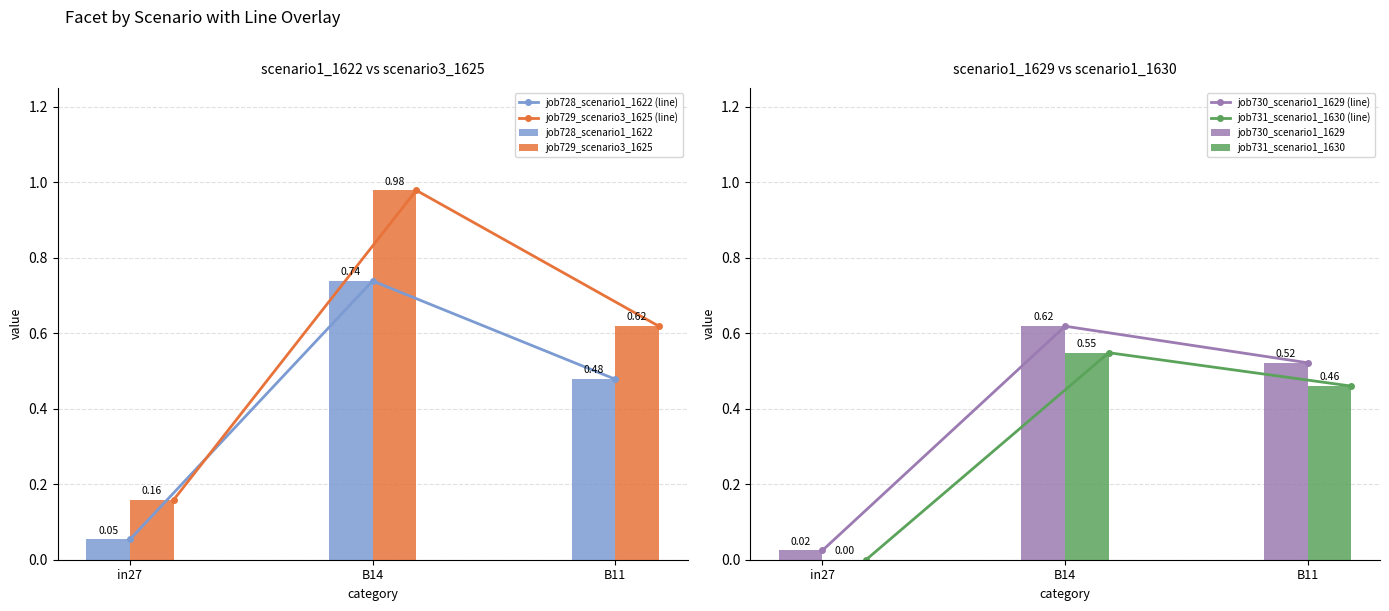

What are all the series names shown in the legend?

job728_scenario1_1622, job729_scenario3_1625, job730_scenario1_1629, job731_scenario1_1630